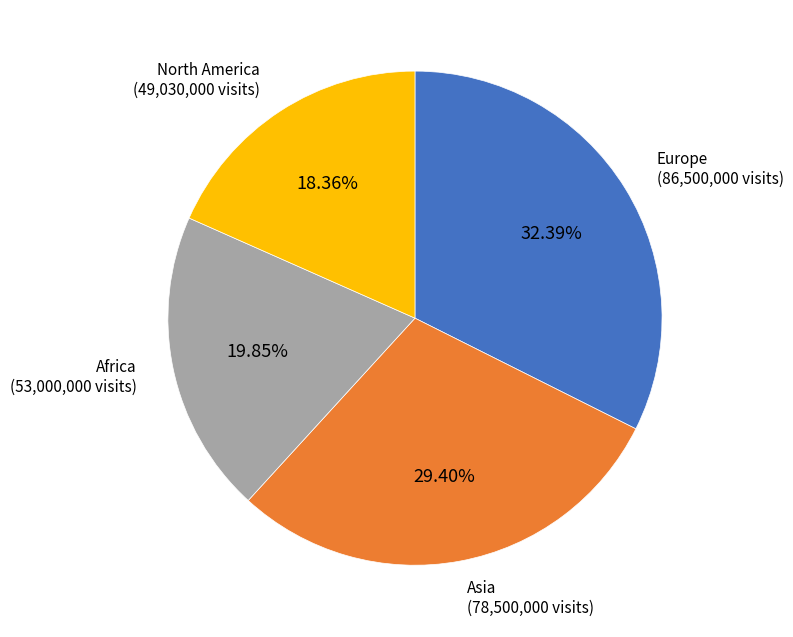

How many slices are in this pie chart?

4